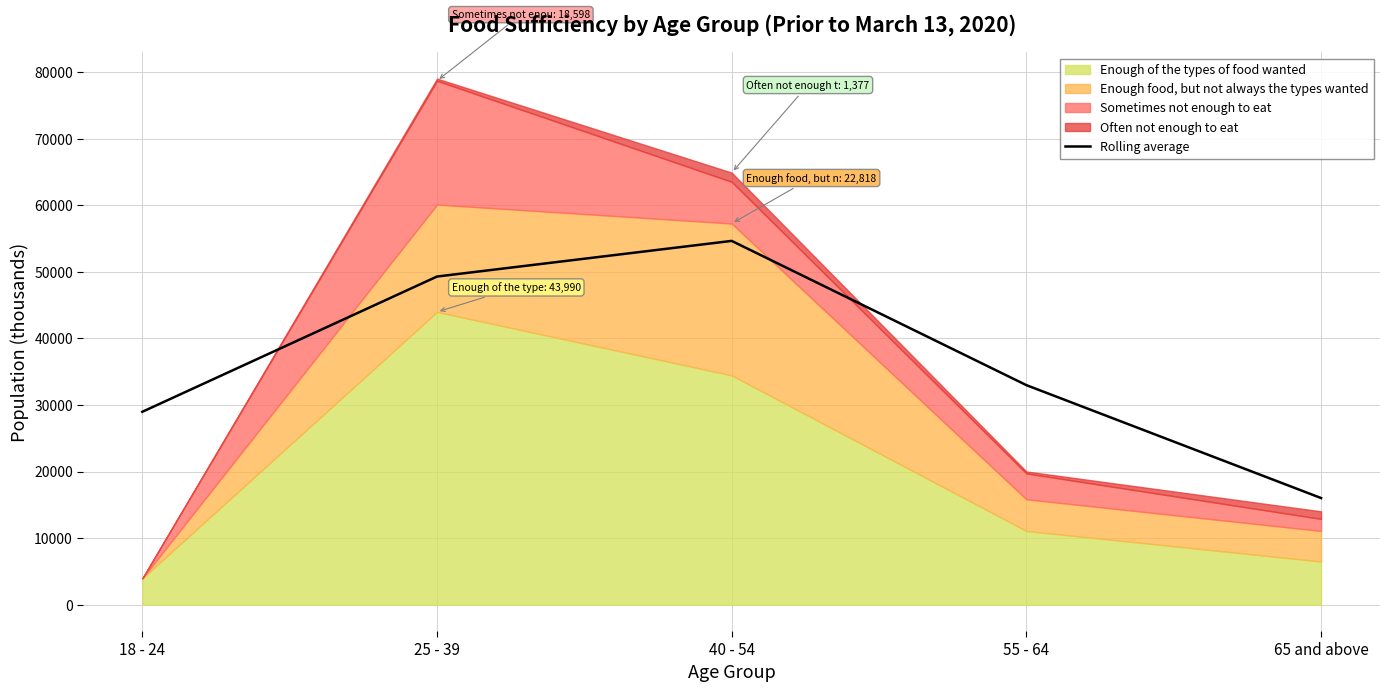

What is the greatest value displayed?

54658.0